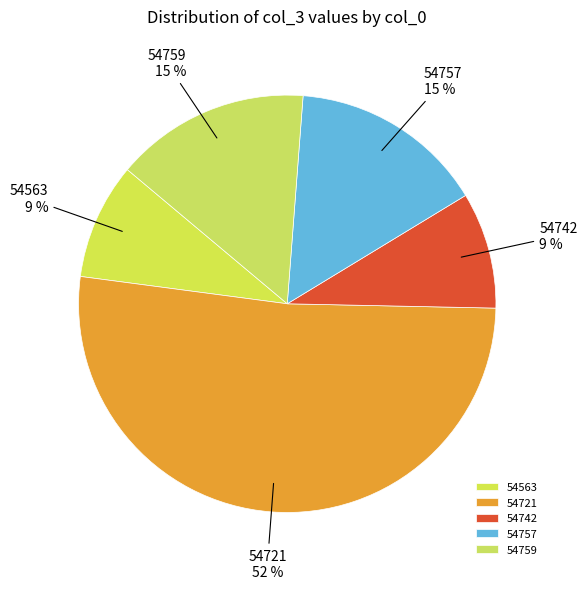

Count the number of slices in the pie.

5